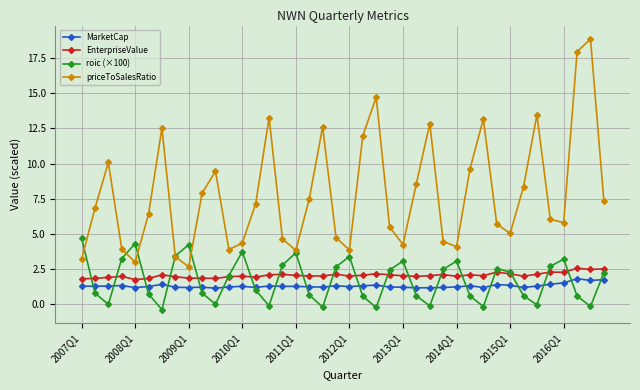

What is the value of the priceToSalesRatio point at the 4th from the left?

3.9